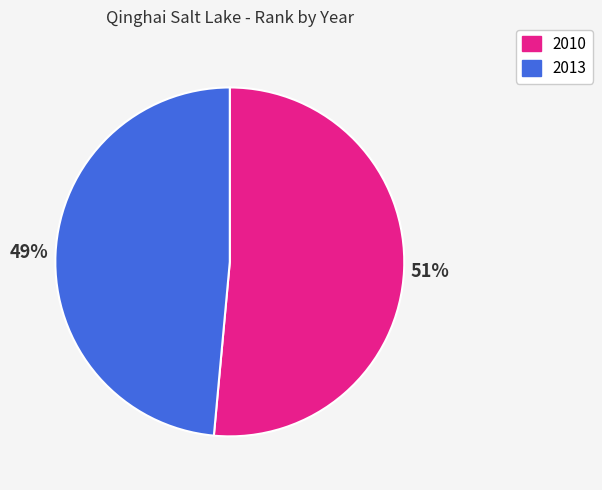

Which slice is the smallest?

2013